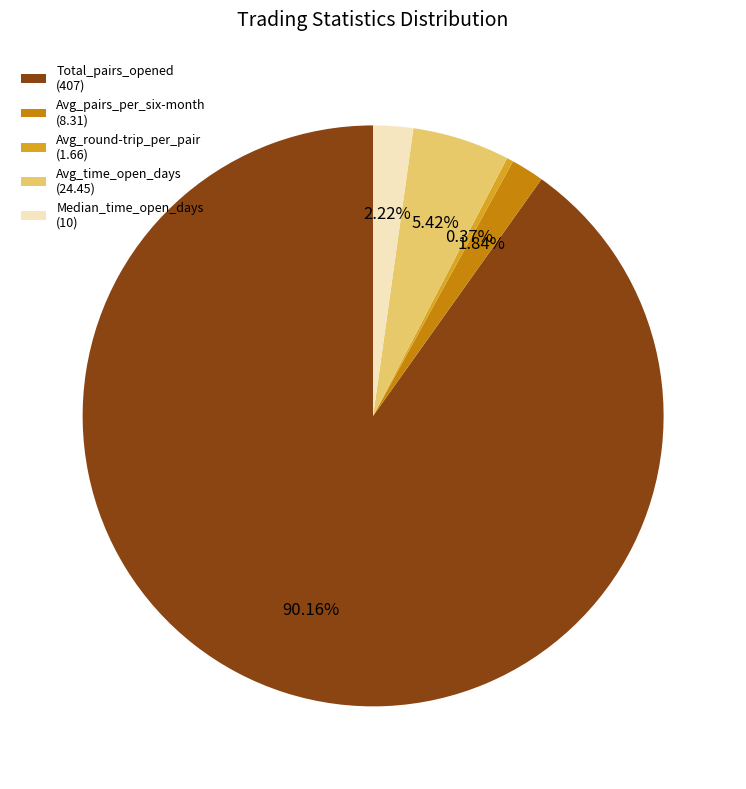

What is the smallest slice in the pie chart?

Avg_round-trip_per_pair (1.66)